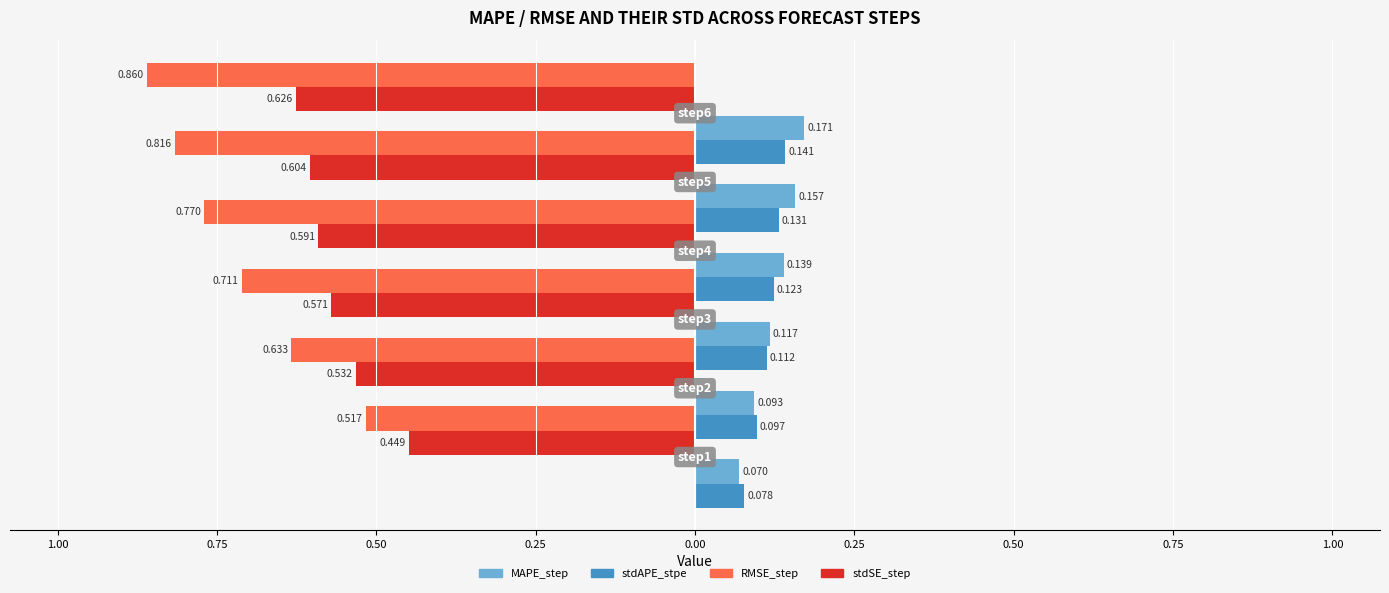

Is the value of stdAPE_stpe at 0.00 greater than the value of RMSE_step at 0.00?

Yes